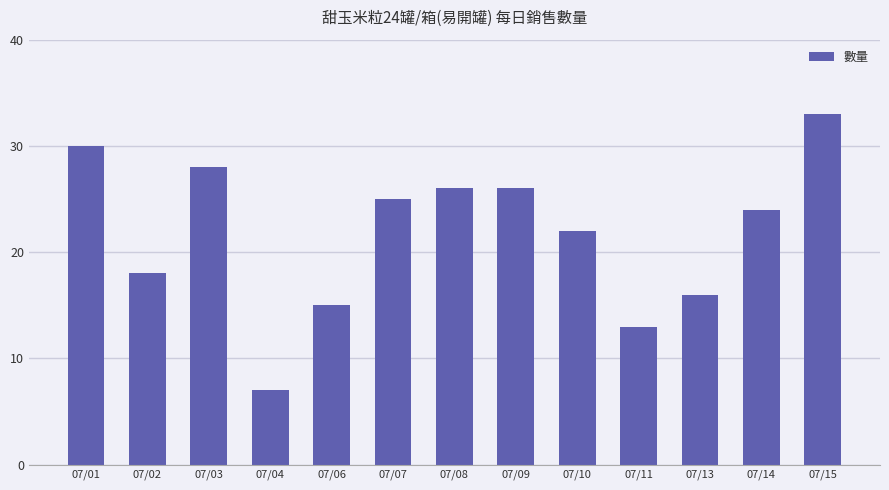

Which has a higher value, 07/14 or 07/11?

07/14